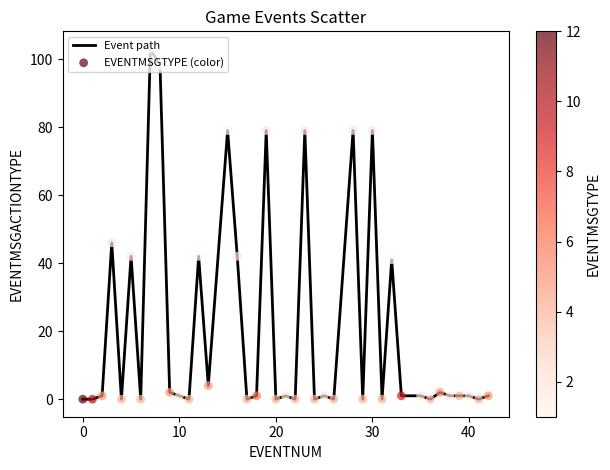

What is the difference between the maximum and minimum values?

103